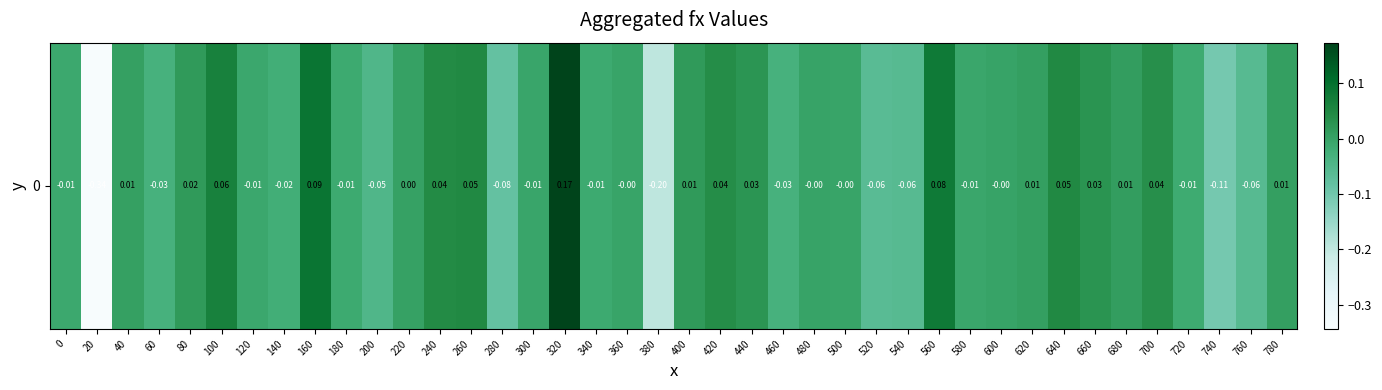

How many values are below 0?

22